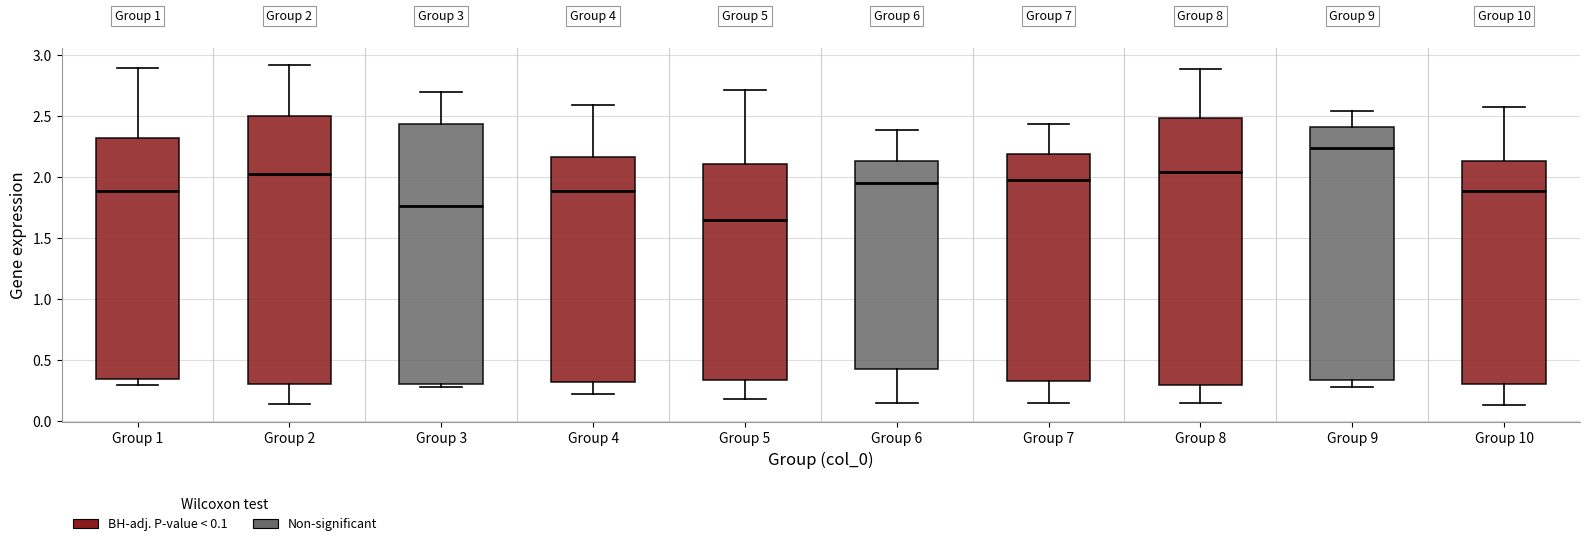

Which box's median line is the highest?

Group 9